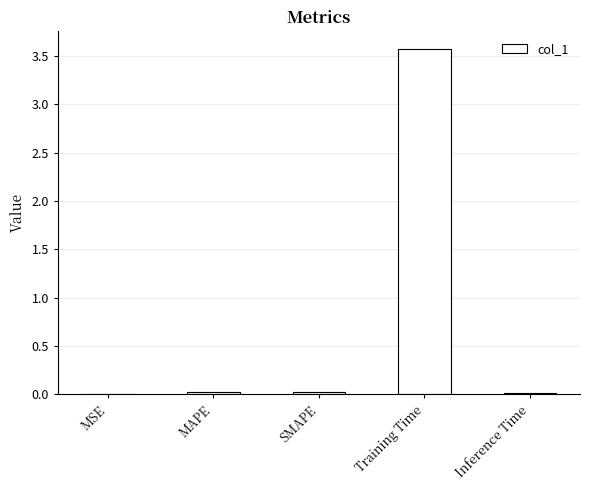

What is the change in value from MAPE to Training Time?

+3.5